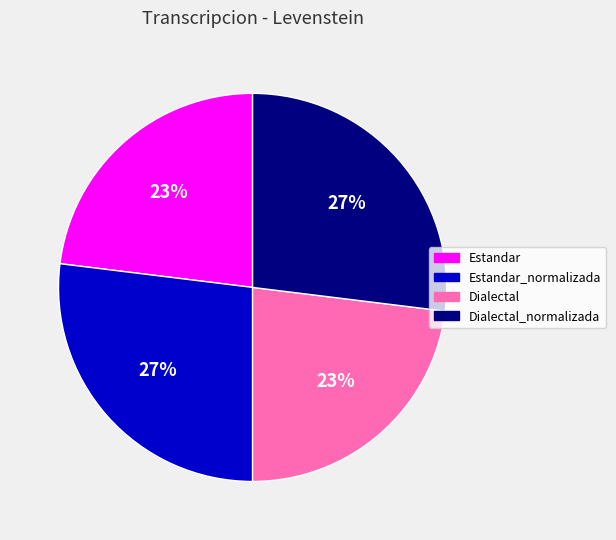

Is there any slice that represents more than half of the pie?

No